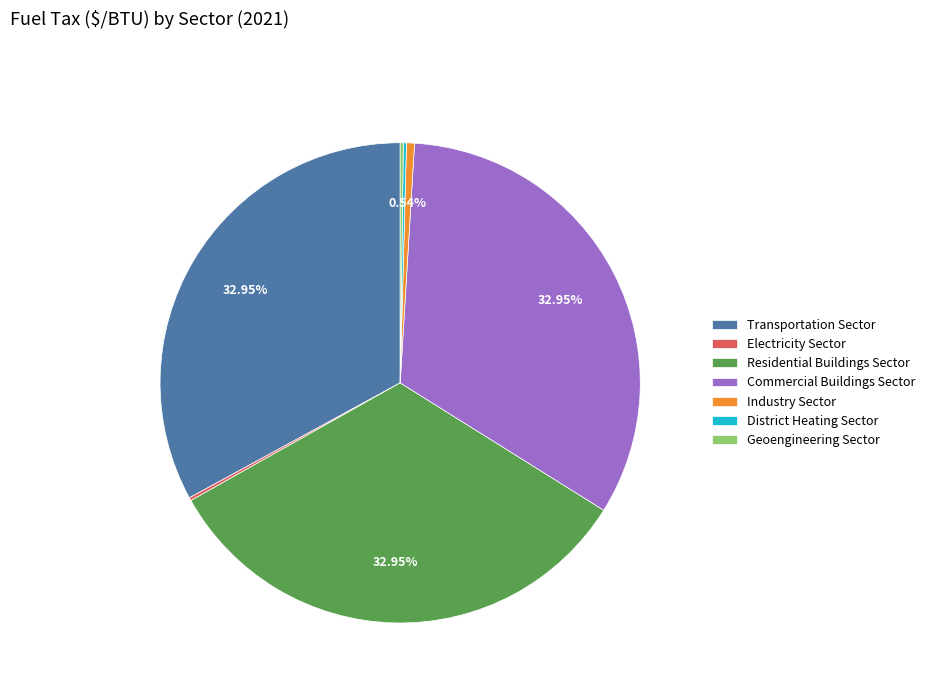

Between Commercial Buildings Sector and Industry Sector, which is larger?

Commercial Buildings Sector